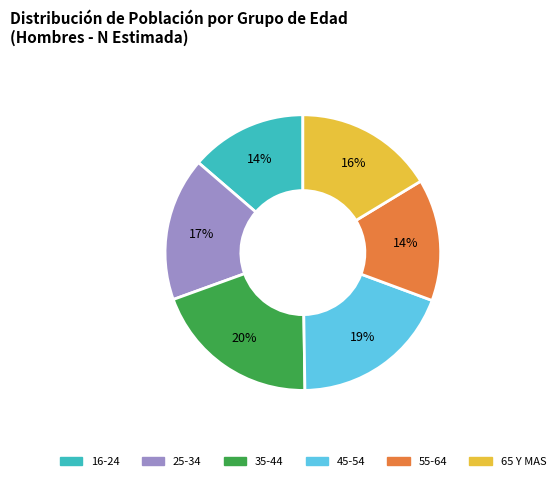

Is there a majority slice in this chart?

No